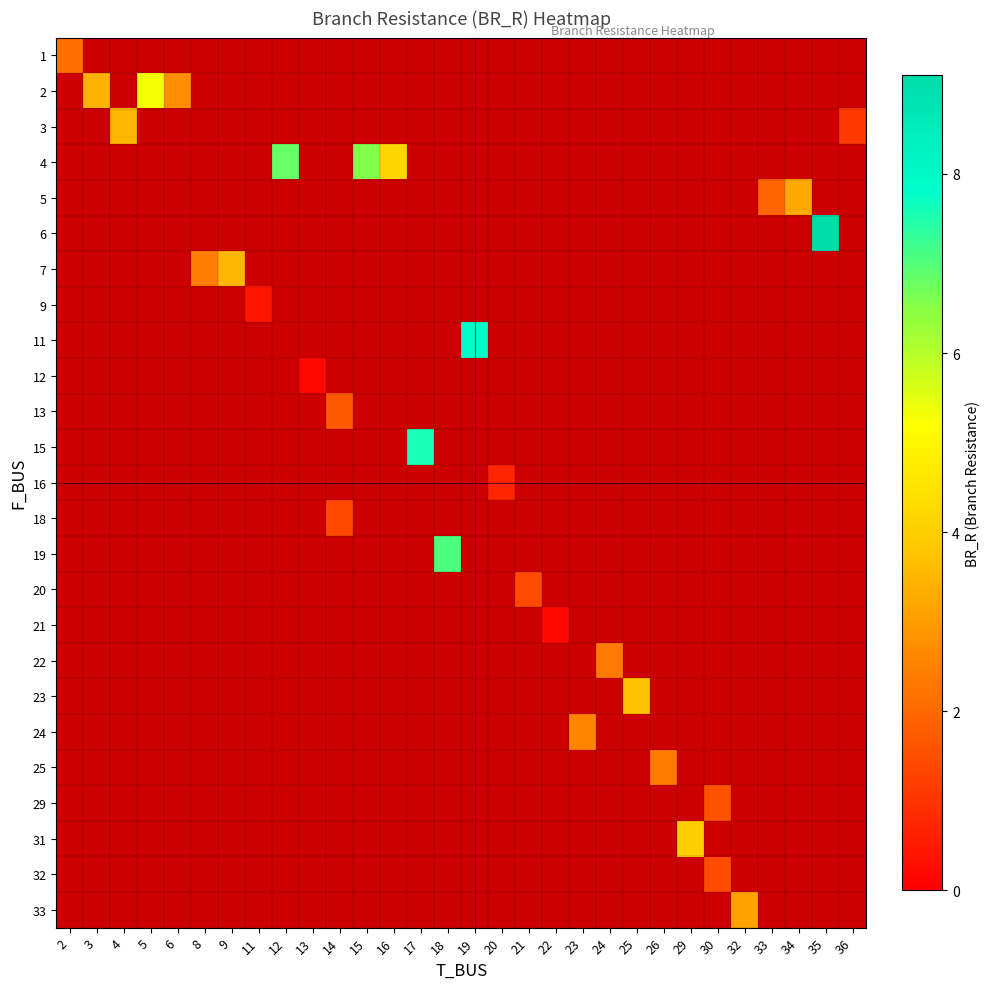

Rank the series at 32 from lowest to highest value.

row_0, row_1, row_2, row_3, row_4, row_5, row_6, row_7, row_8, row_9, row_10, row_11, row_12, row_13, row_14, row_15, row_16, row_17, row_18, row_19, row_20, row_21, row_22, row_23, row_24